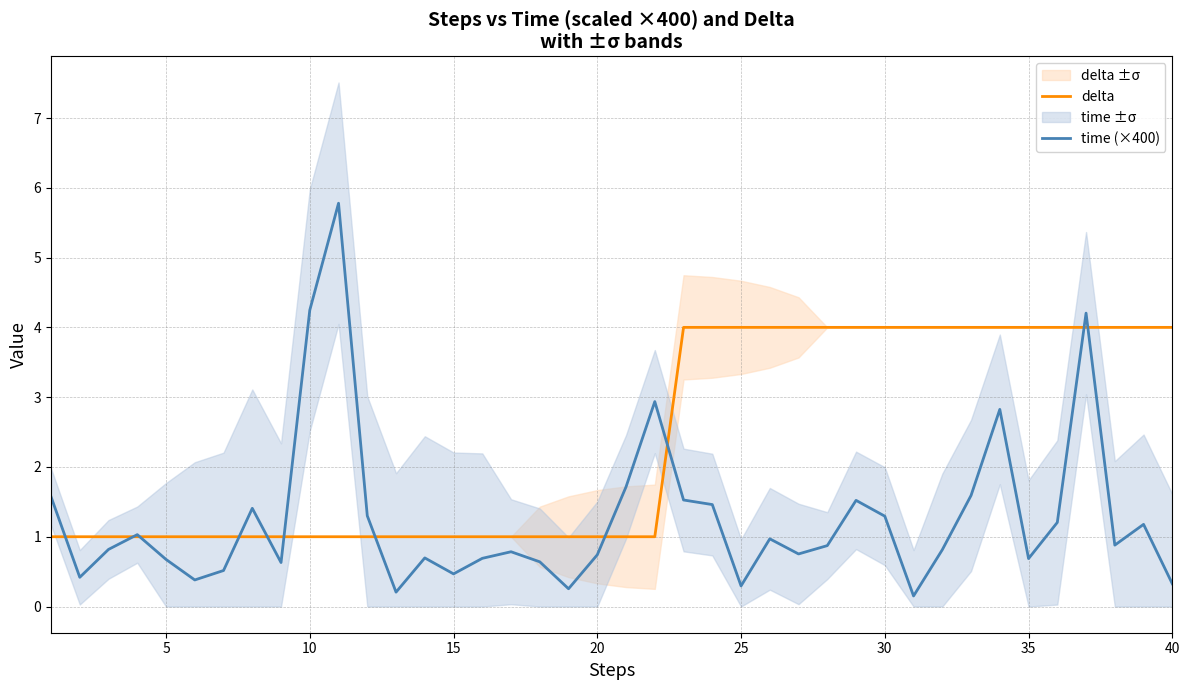

Which series has the largest total across all categories?

delta